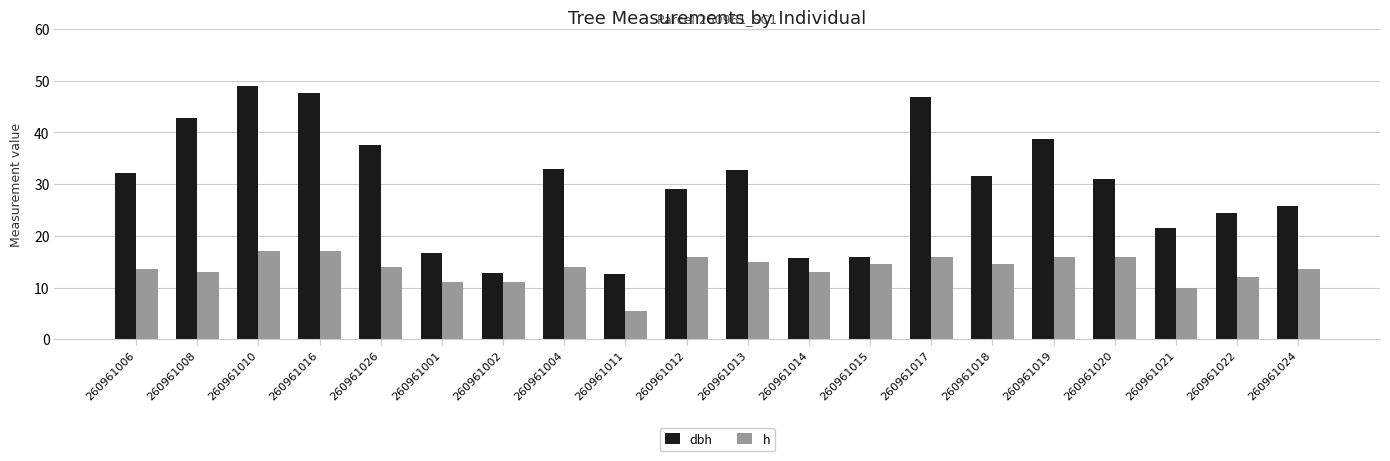

How many distinct data groups are displayed?

2